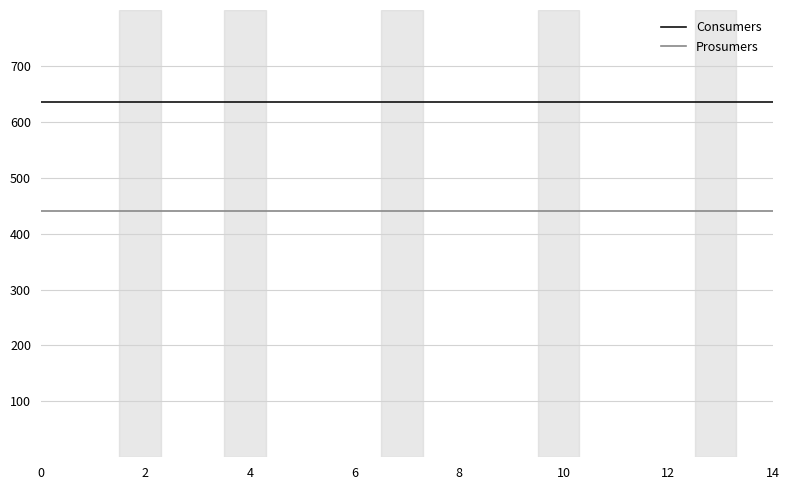

What is the lowest value of the Prosumers series?

440